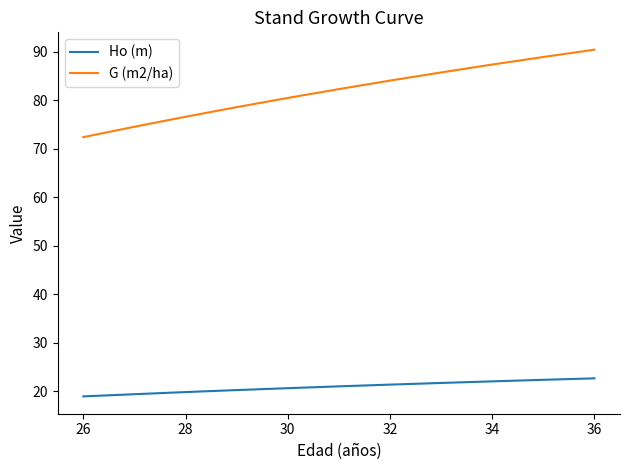

Which series has the largest range (max minus min)?

G (m2/ha)